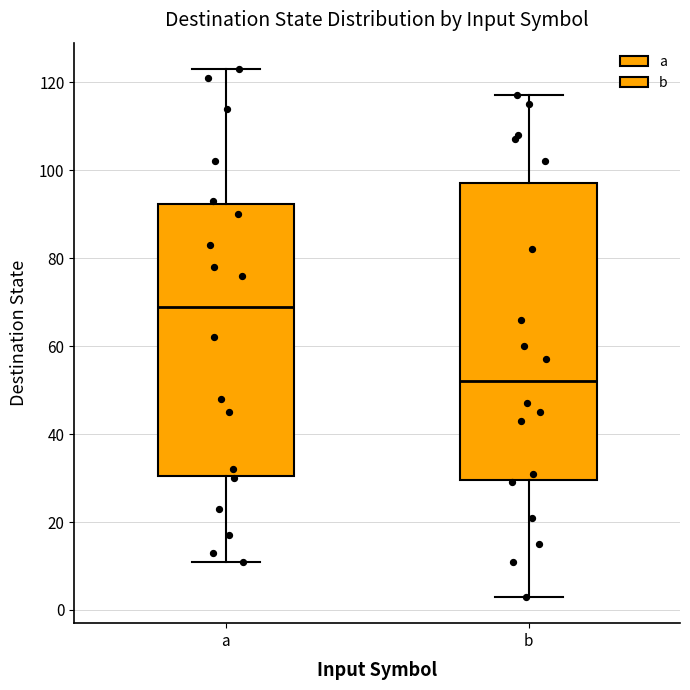

Where does the median line of the box for a sit on the y-axis? The values are not printed on the chart, so give them approximately, as read against the axis.

70